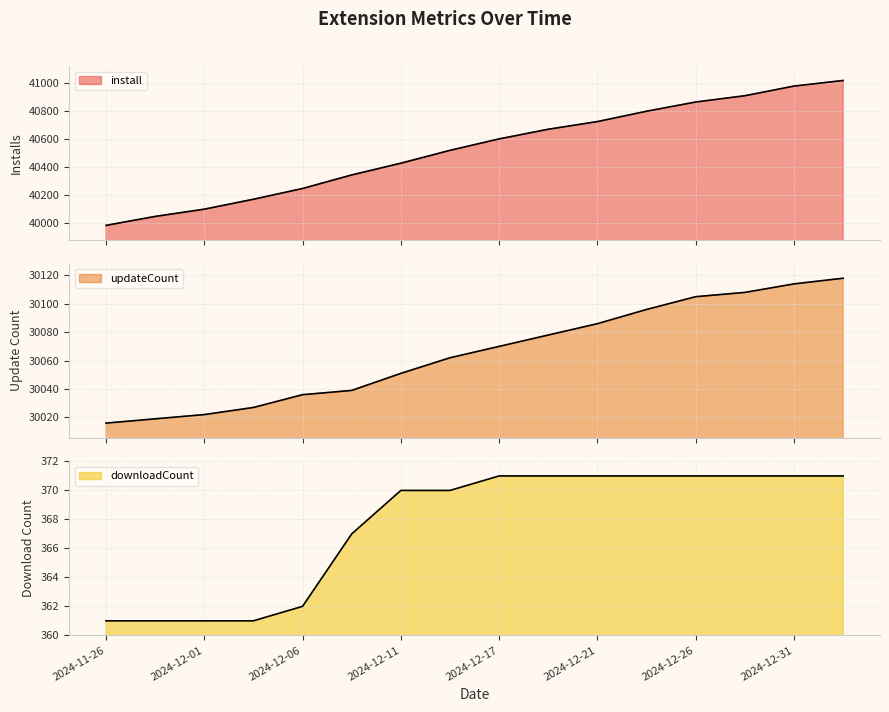

How many lines are shown in the chart?

3